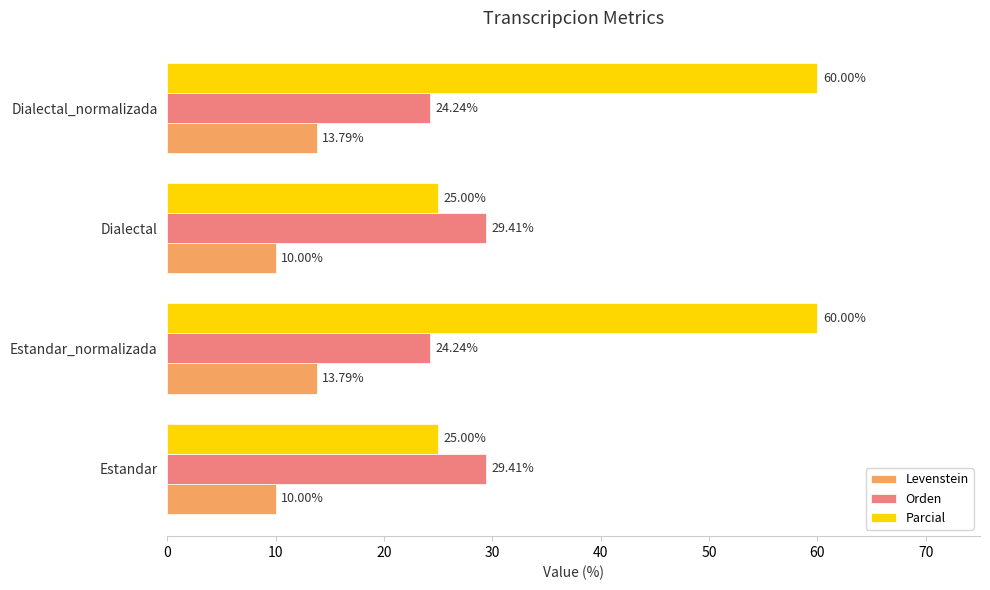

Is the value of Levenstein at Dialectal greater than the value of Parcial at Dialectal?

No